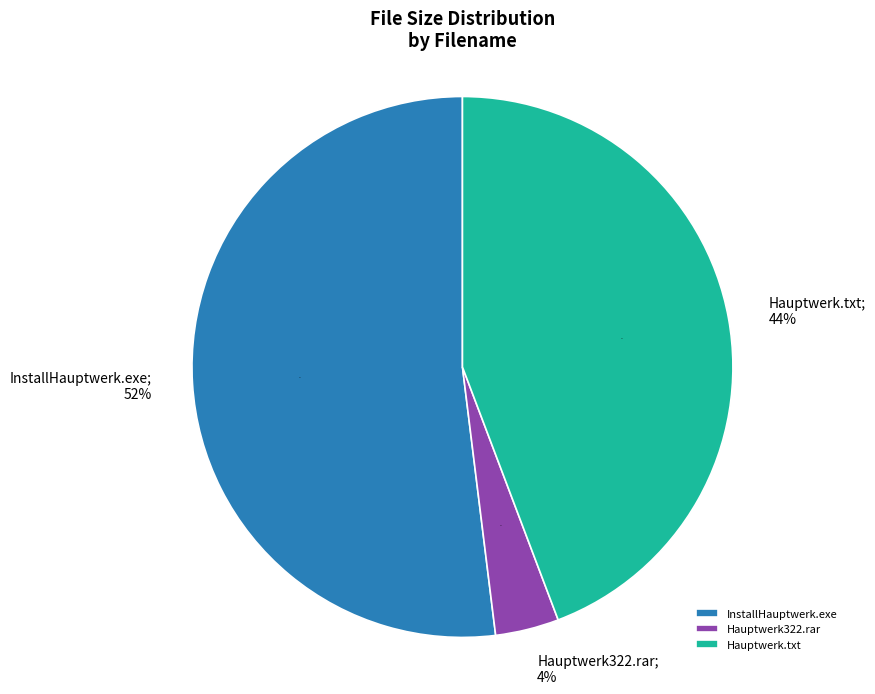

What is the smallest slice in the pie chart?

Hauptwerk322.rar